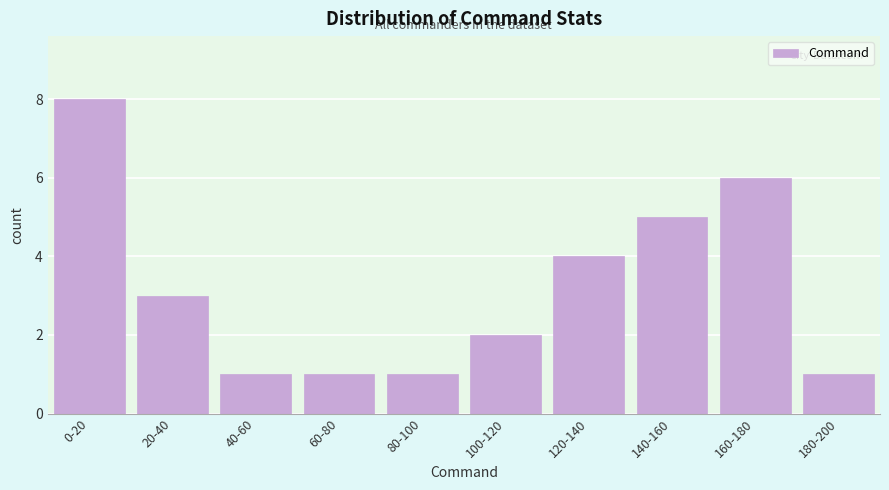

Reading left to right, transcribe all the data shown in this chart.

0-20=8	20-40=3	40-60=1	60-80=1	80-100=1	100-120=2	120-140=4	140-160=5	160-180=6	180-200=1